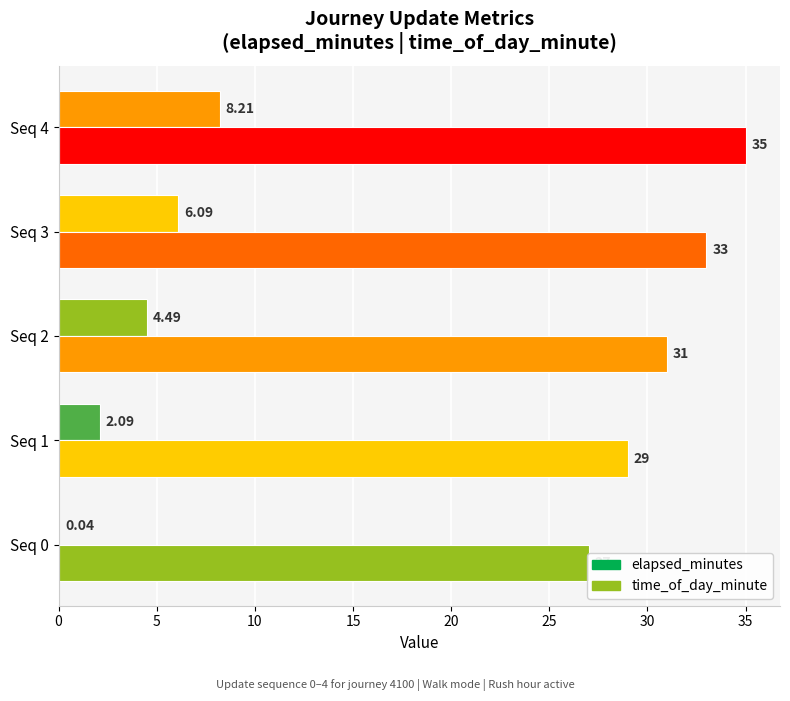

True or false: time_of_day_minute has a value of 20.2 at Seq 3.

False